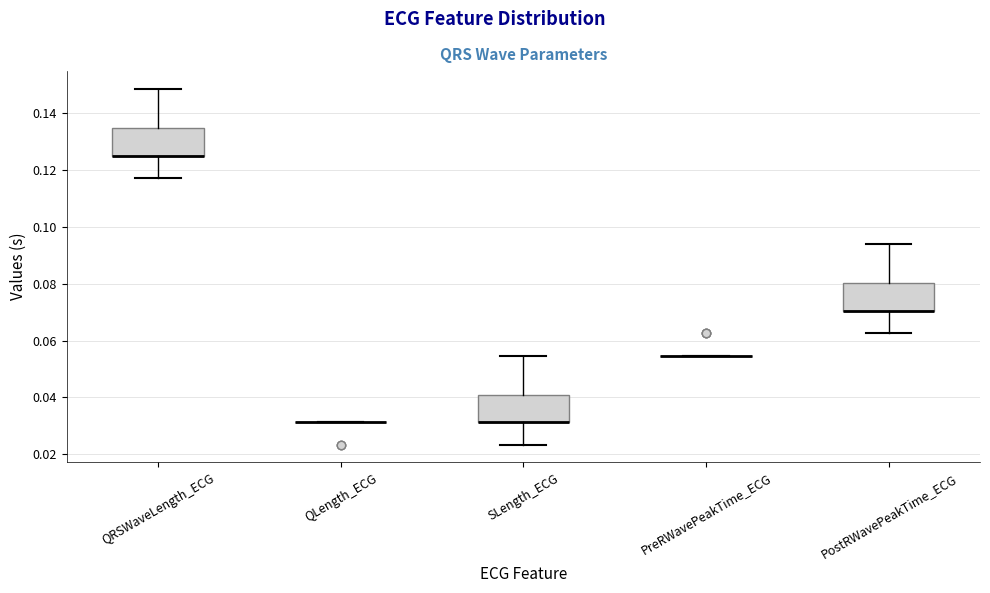

Where is the upper edge of the box for SLength_ECG on the y-axis? The values are not printed on the chart, so give them approximately, as read against the axis.

0.042